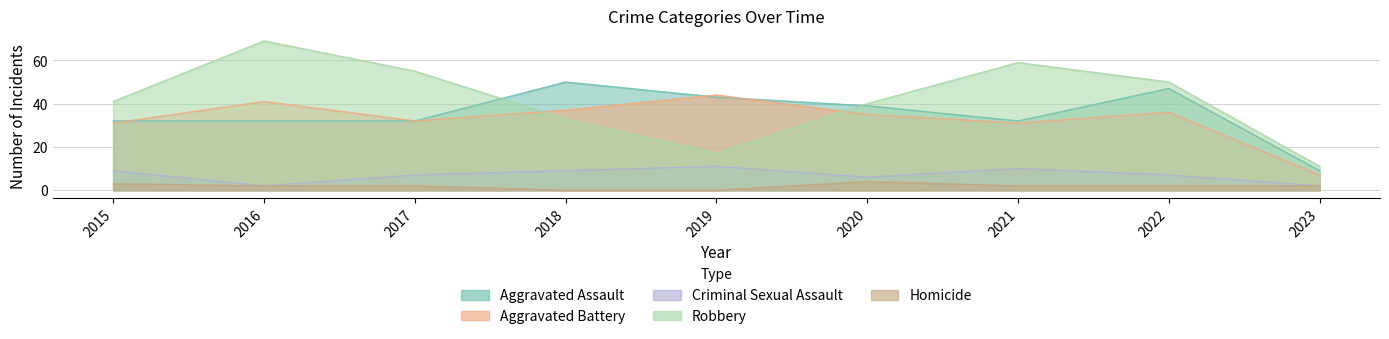

Is it true that Criminal Sexual Assault equals 6 at 2020?

True